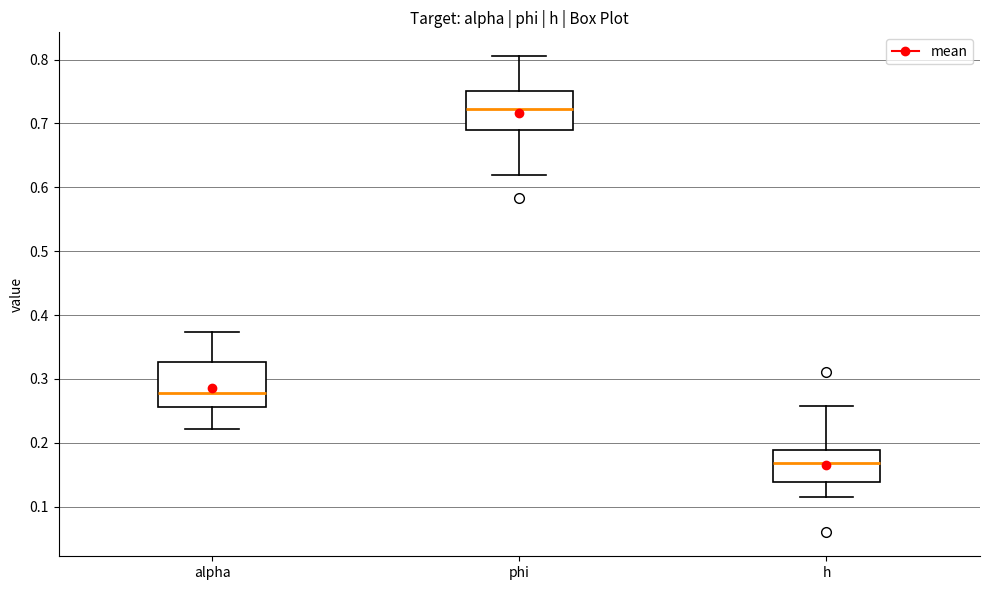

Where does the upper whisker of the box for h end on the y-axis? The values are not printed on the chart, so give them approximately, as read against the axis.

0.26